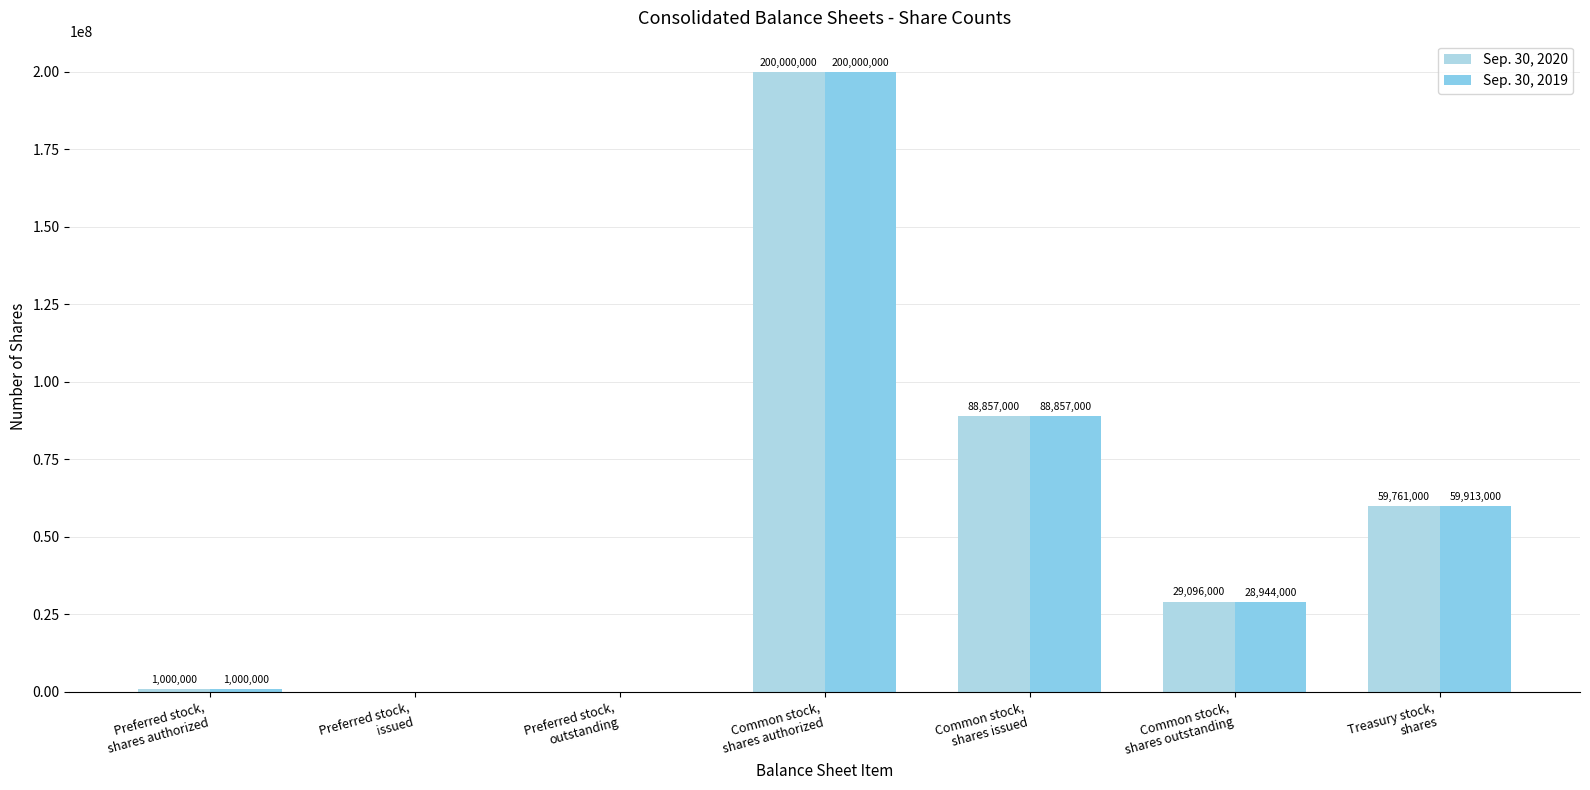

Rank the series by their maximum value, from lowest to highest.

Sep. 30, 2020, Sep. 30, 2019